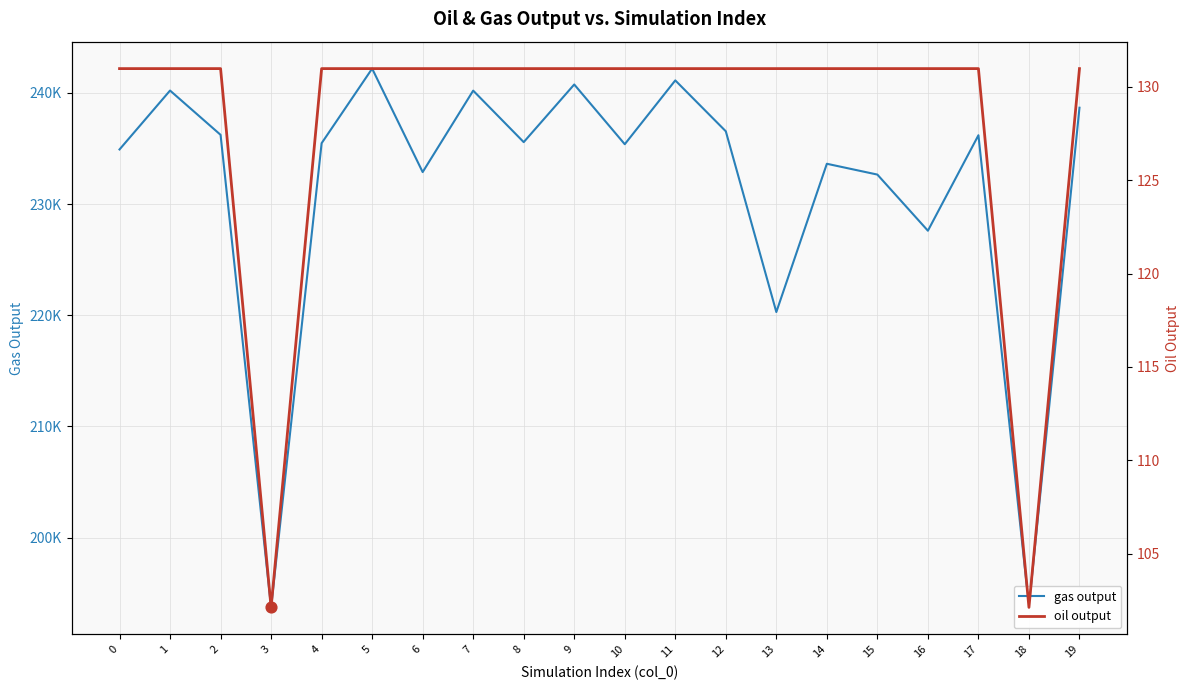

Which series contains the lowest Y value?

oil output